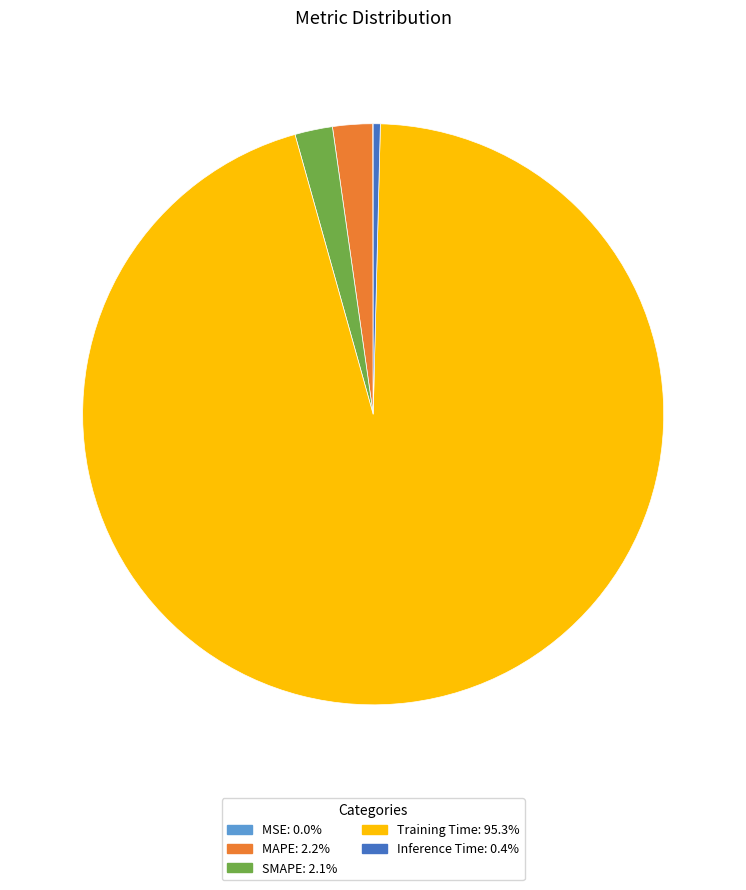

What is the largest slice in the pie chart?

Training Time